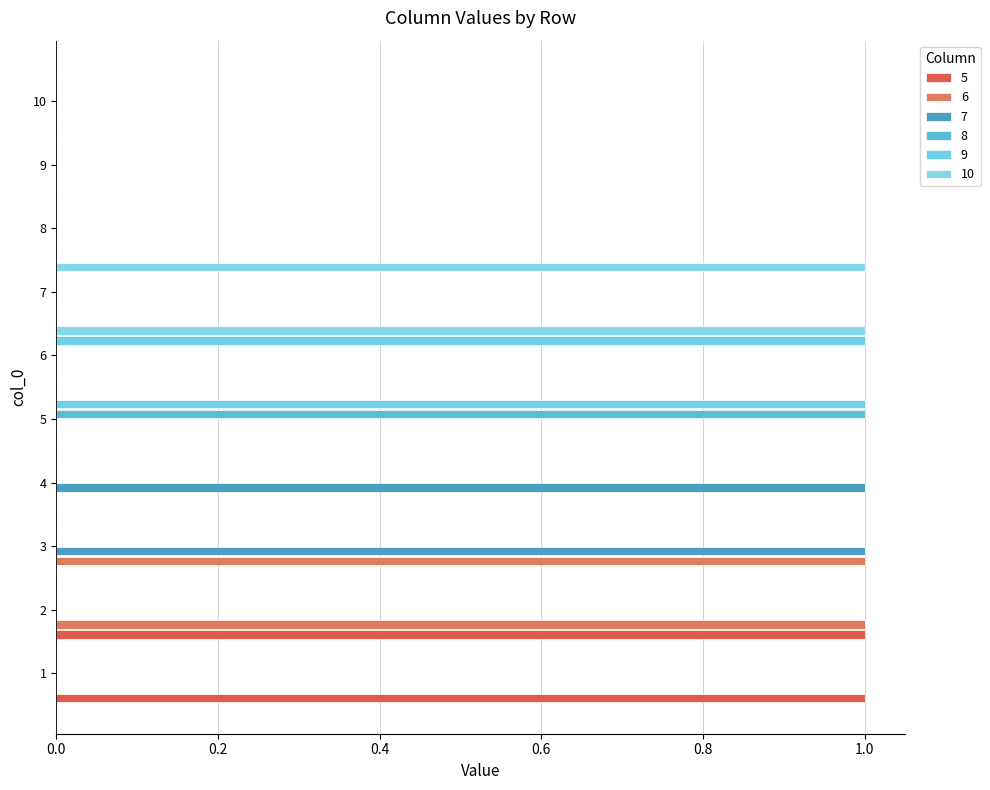

Between 4 and 5, which is larger?

4